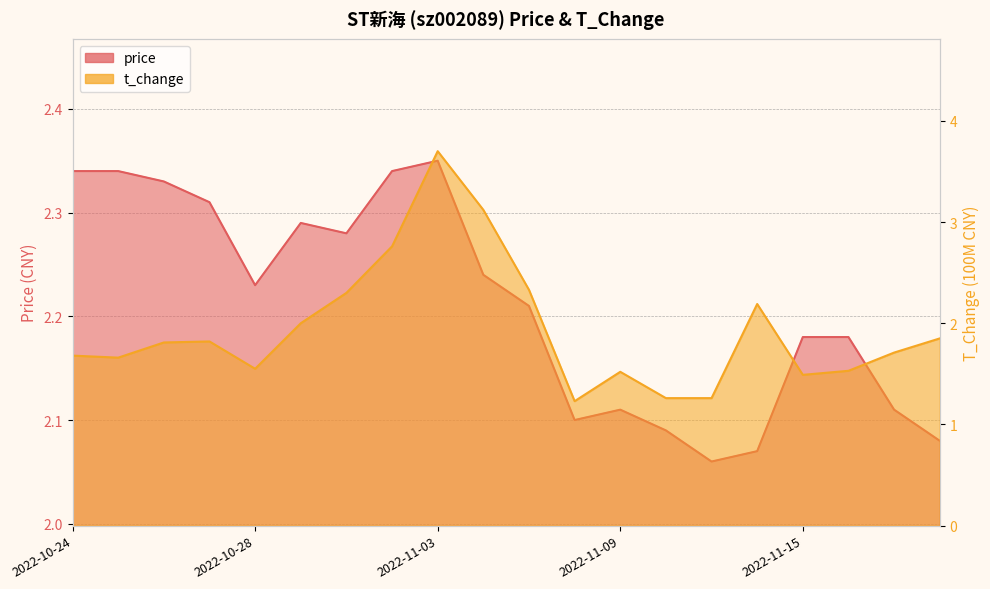

What is the maximum value shown in the chart?

3.7